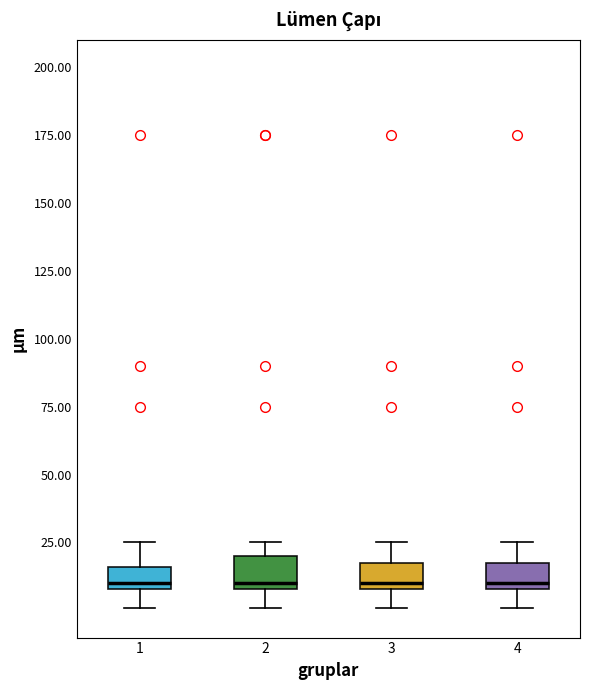

Reading left to right, transcribe this box plot: for each box, give where its median line is, the range the box spans, and where its two whiskers end, as read against the y-axis. The values are not printed on the chart, so give them approximately, as read against the axis.

1: median 10 (just above the box's lower edge), box 10 to 15, whiskers 0 to 25
2: median 10 (just above the box's lower edge), box 10 to 20, whiskers 0 to 25
3: median 10 (just above the box's lower edge), box 10 to 20, whiskers 0 to 25
4: median 10 (just above the box's lower edge), box 10 to 20, whiskers 0 to 25